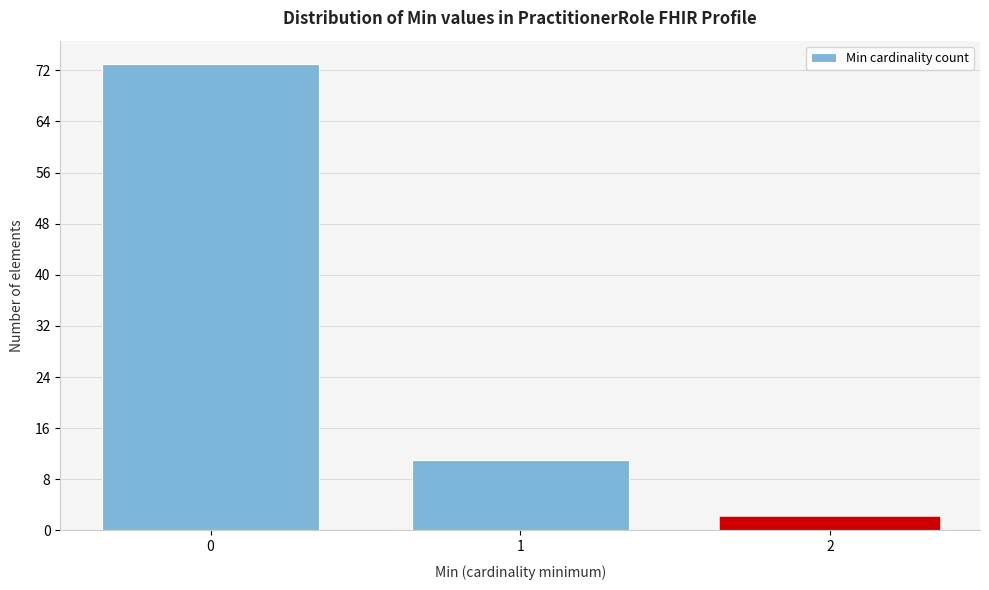

Reading left to right, transcribe all the data shown in this chart.

73	11	2